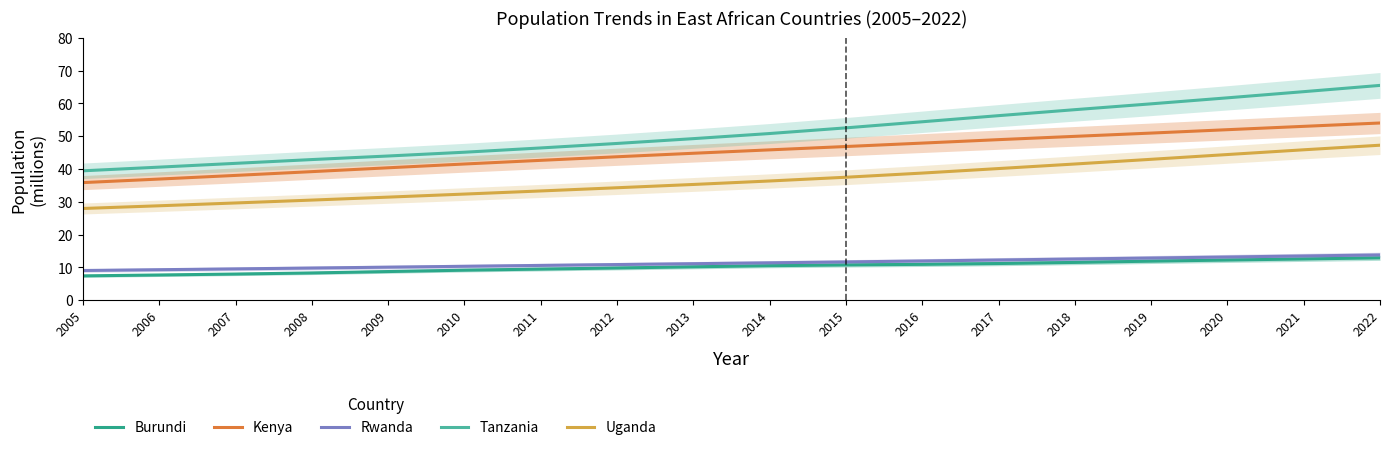

Rank the series by their maximum value, from lowest to highest.

Burundi, Rwanda, Uganda, Kenya, Tanzania